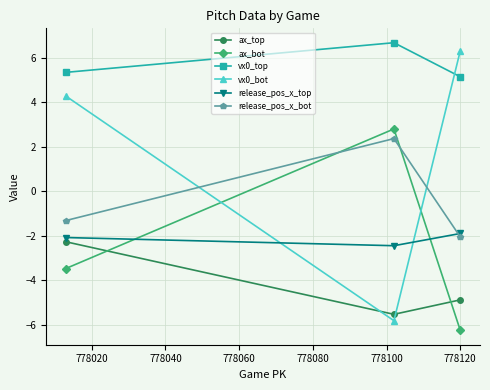

Which series has the largest range (max minus min)?

vx0_bot